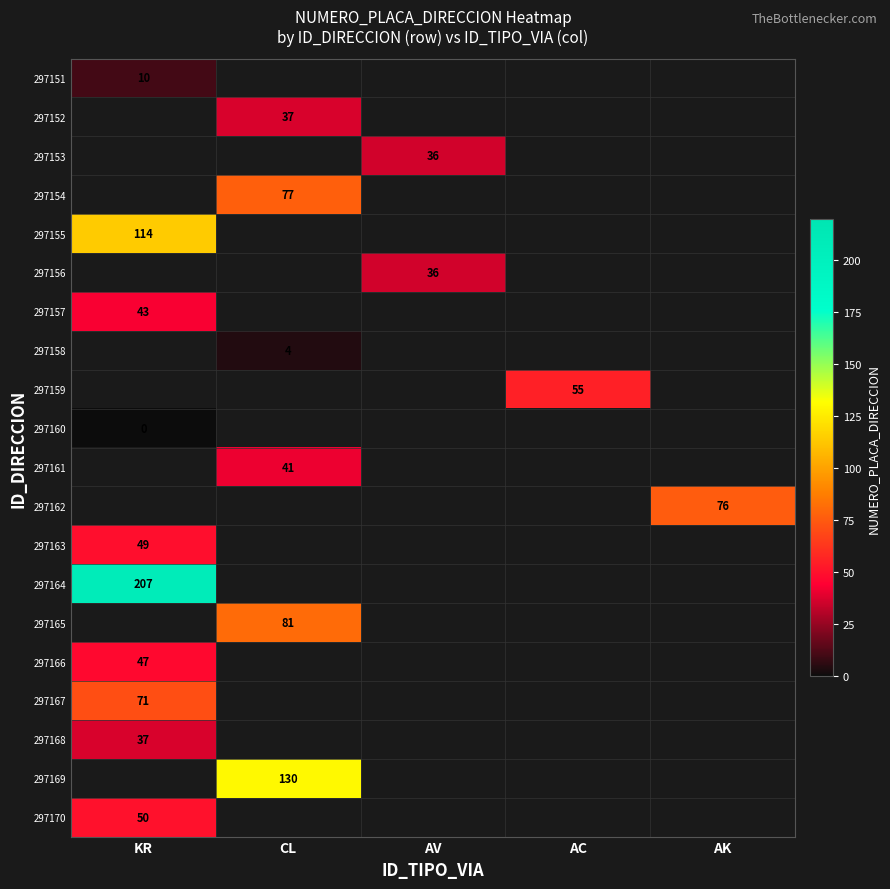

True or false: 297151 has a value of 10 at KR.

True